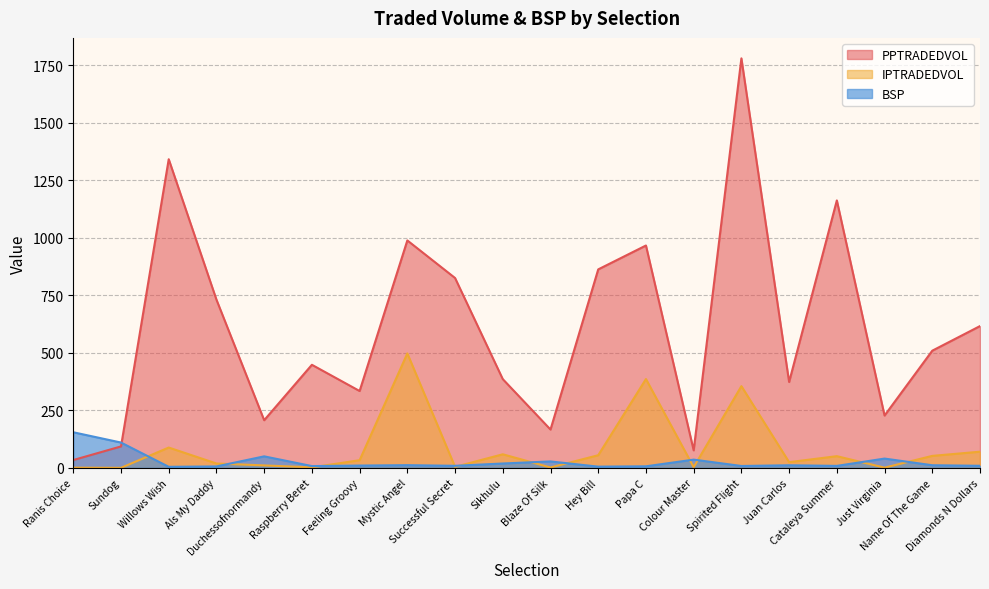

What is the approximate value of IPTRADEDVOL at Spirited Flight?

355.1